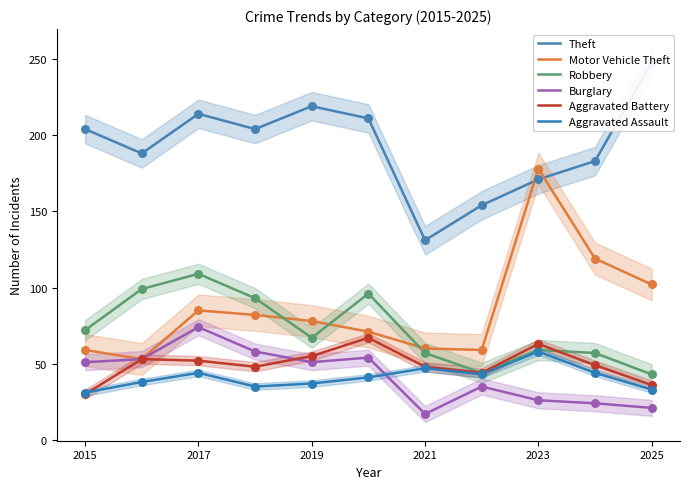

Which series contains the highest Y value?

Theft